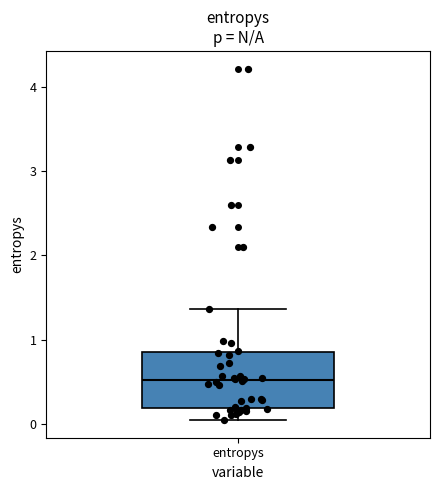

Where does the upper whisker of the box for entropys end on the y-axis? The values are not printed on the chart, so give them approximately, as read against the axis.

1.4